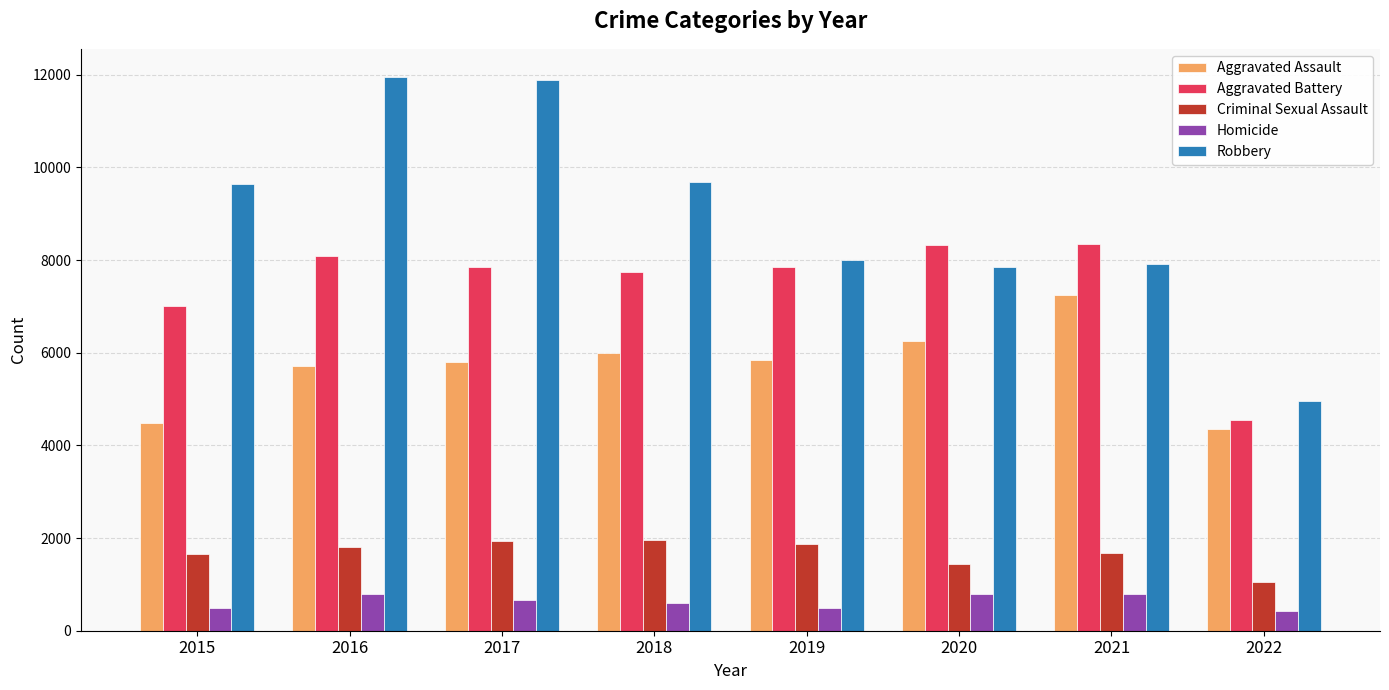

Which series has the widest spread of values?

Robbery